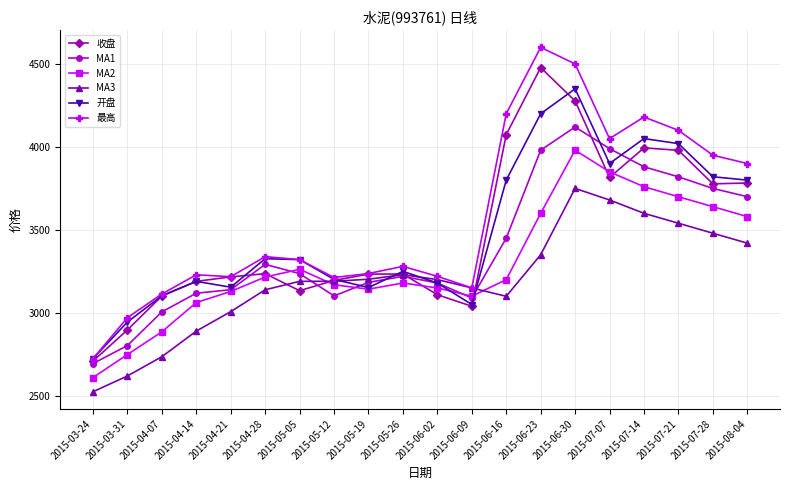

List the series in order of their peak value, lowest first.

MA3, MA2, MA1, 开盘, 收盘, 最高